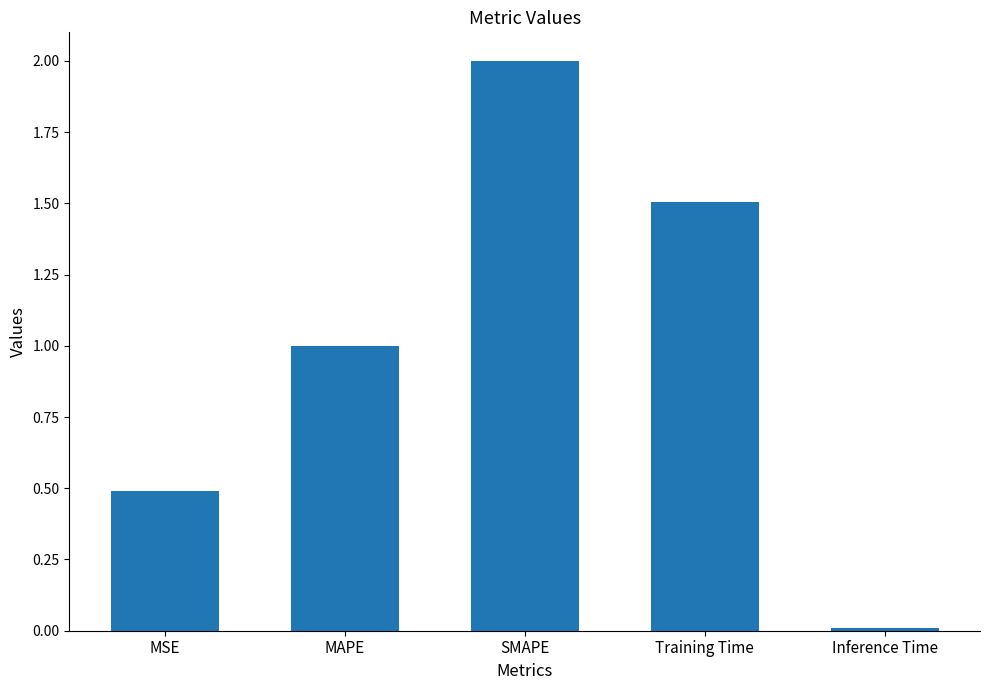

Which label corresponds to the smallest value in the chart?

Inference Time